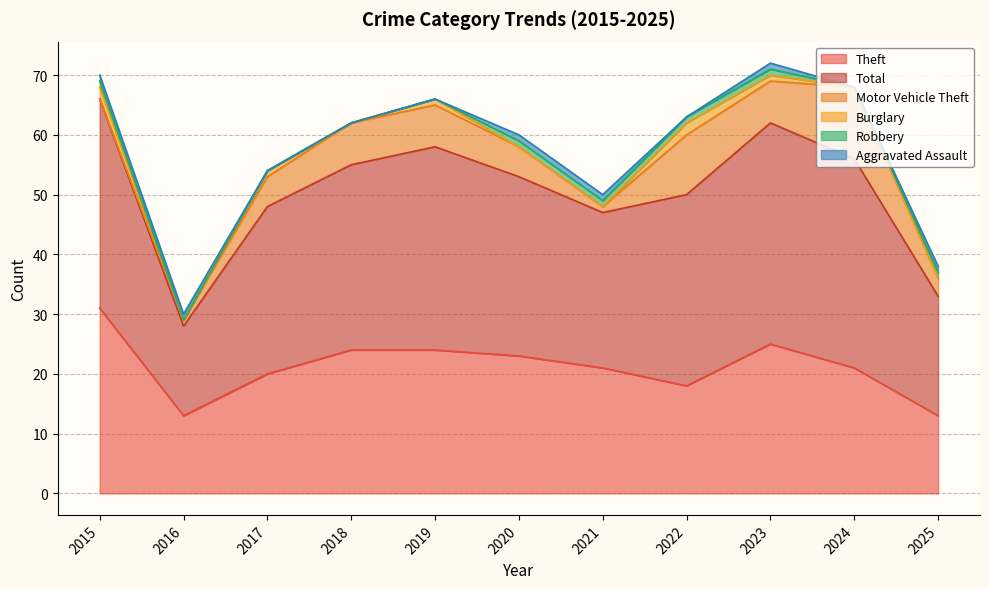

True or false: Robbery and Aggravated Assault cross at least once.

False